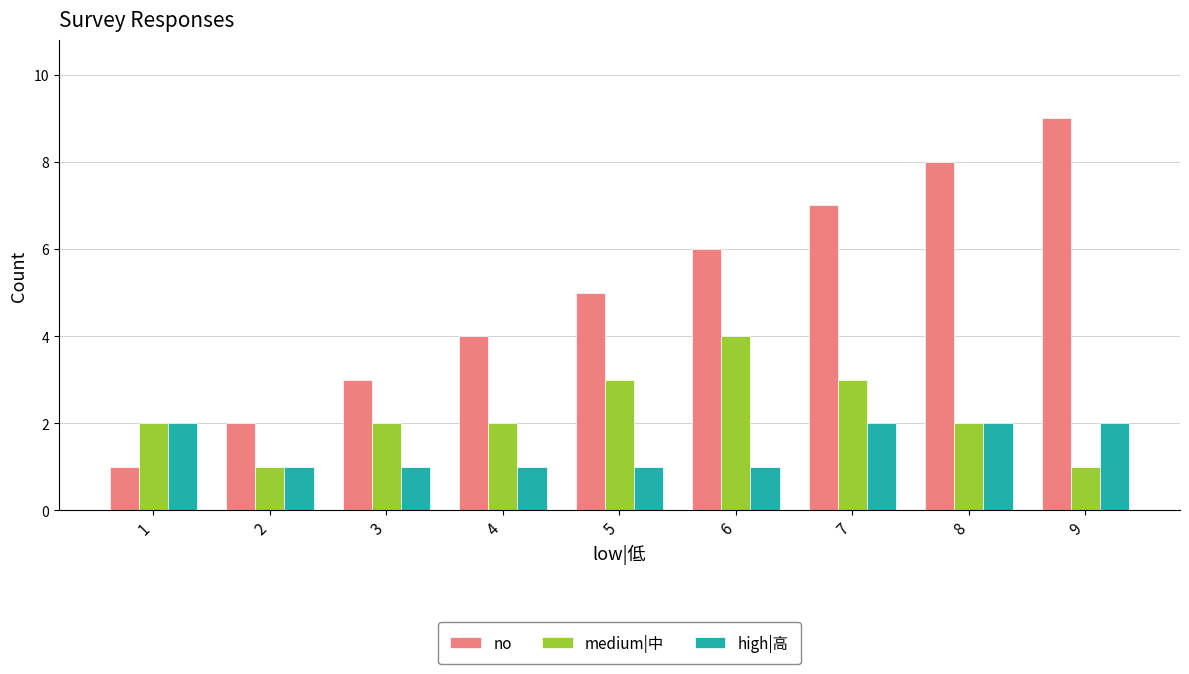

The high|高 series shows 0 at 1. True or false?

False